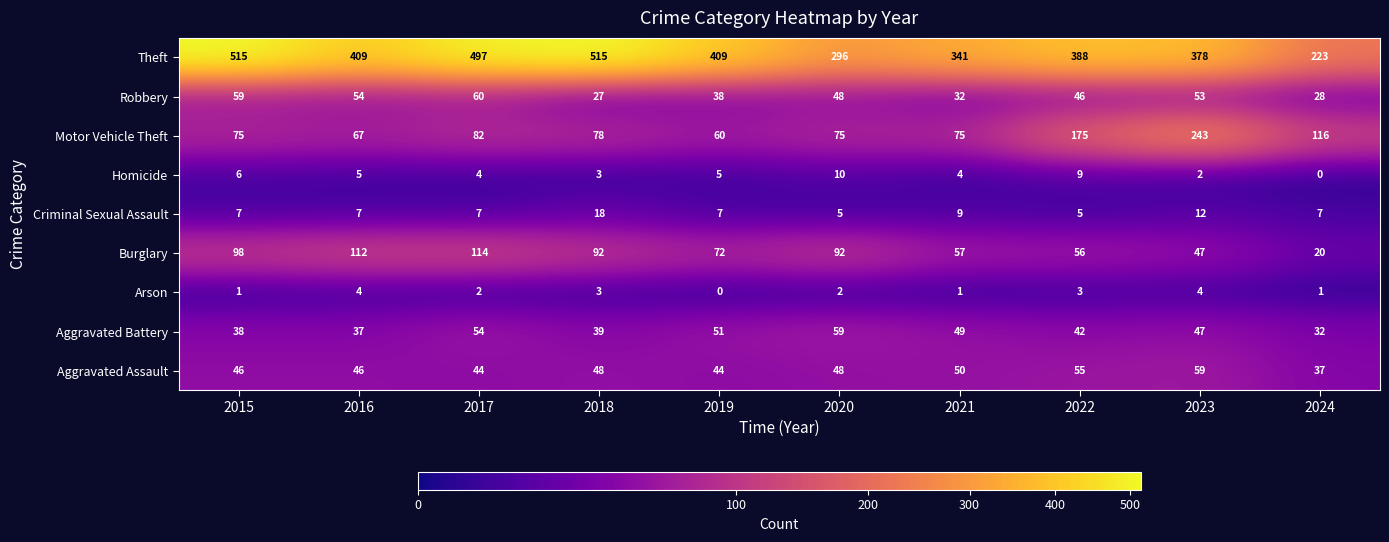

Read the Motor Vehicle Theft value at 2017.

82